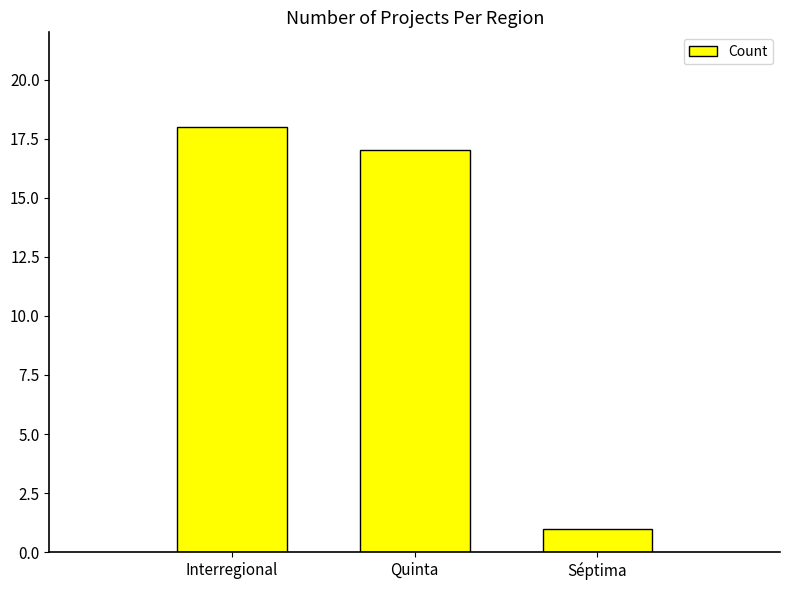

Reading left to right, transcribe all the data shown in this chart.

18	17	1